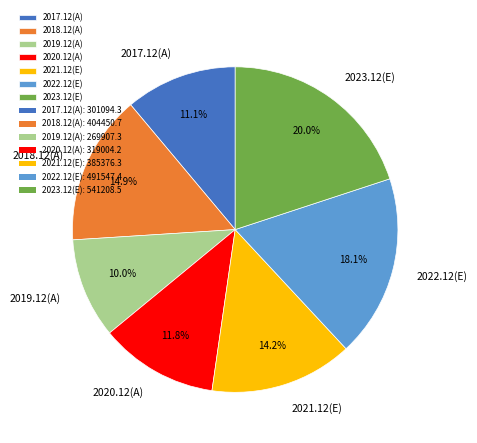

To the nearest percent, what is the difference between the 2019.12(A) and 2021.12(E) slice percentages?

4%